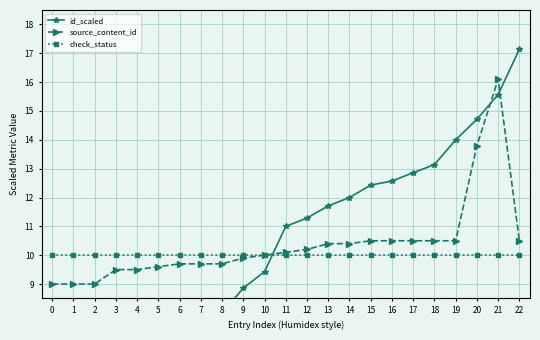

What is the maximum value for source_content_id?

16.1